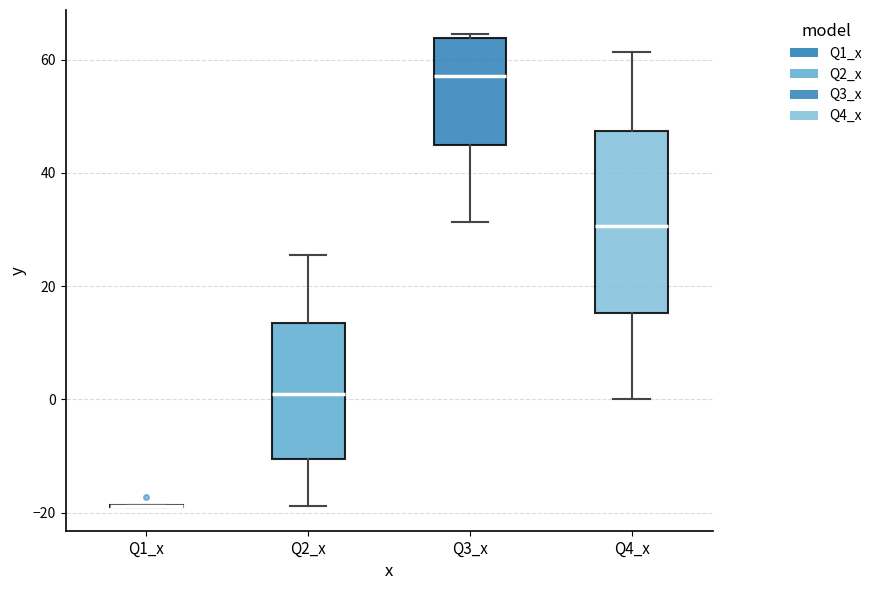

Reading left to right, read every box against the y-axis: the position of its median line, the range the box covers, and the ends of its whiskers. The values are not printed on the chart, so give them approximately, as read against the axis.

Q1_x: box collapsed to a line at -18, whiskers -18 to -18
Q2_x: median 0, box -10 to 14, whiskers -18 to 26
Q3_x: median 58, box 44 to 64, whiskers 32 to 64 (just above the box's upper edge)
Q4_x: median 30, box 16 to 48, whiskers 0 to 62